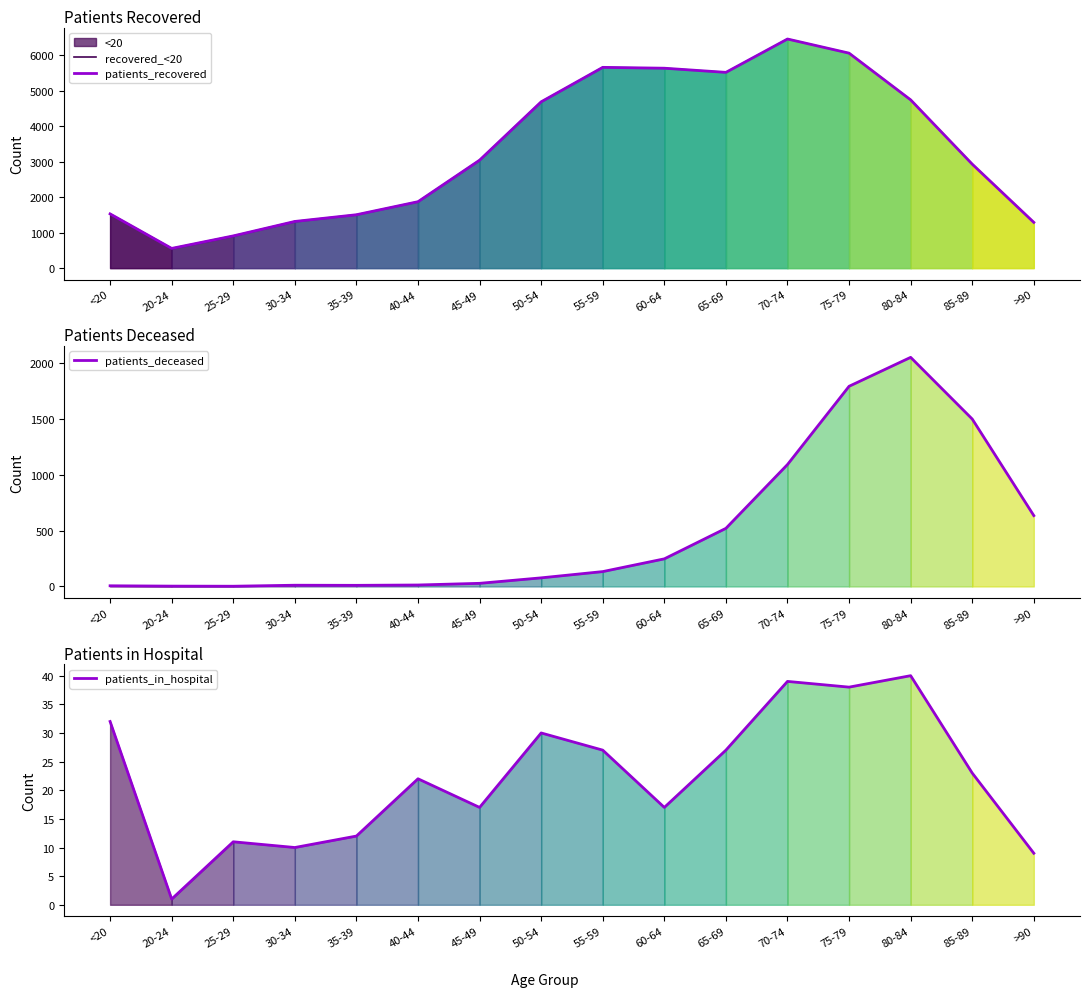

What is the difference between the maximum and minimum values in the patients_deceased series?

2048